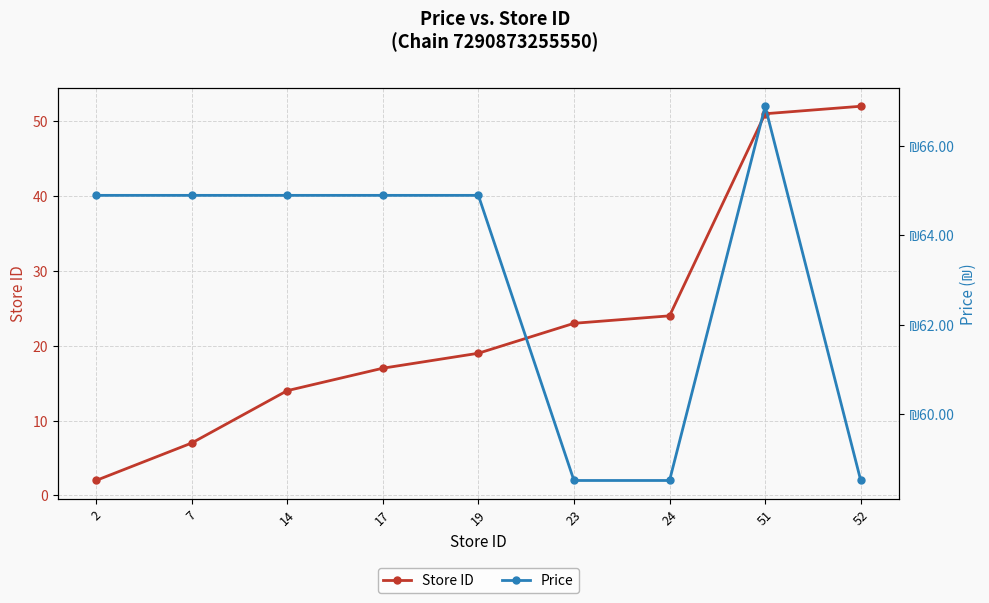

Which series has the largest total across all categories?

Price